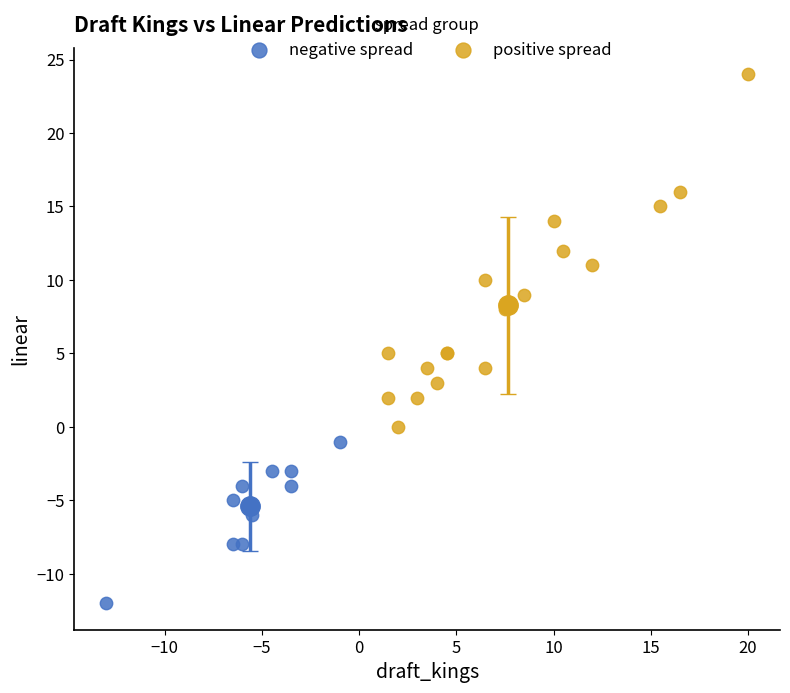

Which series reaches the maximum Y coordinate?

positive spread